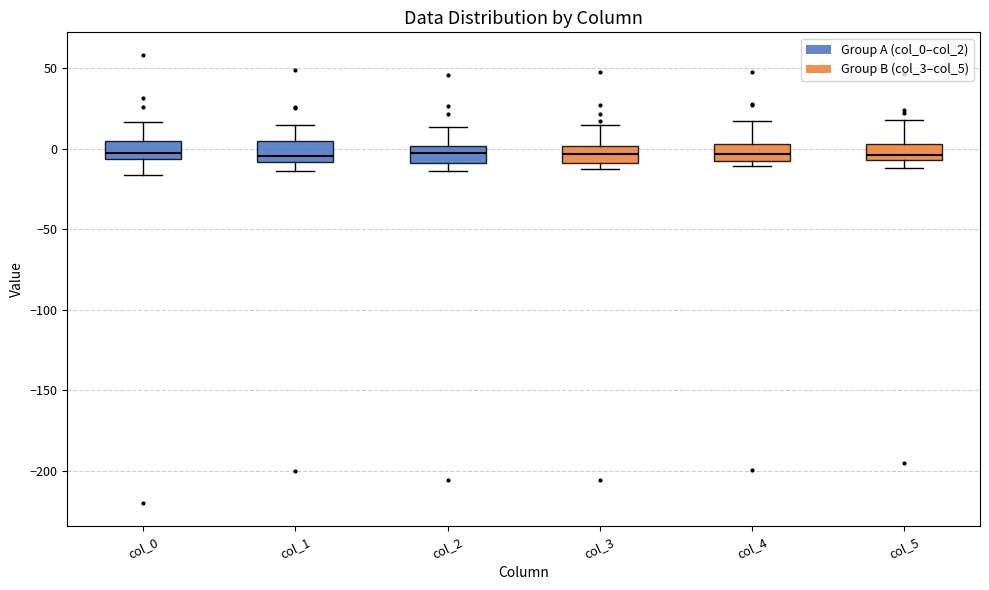

Reading left to right, read every box against the y-axis: the position of its median line, the range the box covers, and the ends of its whiskers. The values are not printed on the chart, so give them approximately, as read against the axis.

col_0: median -5 (just above the box's lower edge), box -5 to 5, whiskers -15 to 15
col_1: median -5, box -10 to 5, whiskers -15 to 15
col_2: median -5, box -10 to 0, whiskers -15 to 15
col_3: median -5, box -10 to 0, whiskers -10 (just below the box's lower edge) to 15
col_4: median -5 (inside the box), box -5 to 5, whiskers -10 to 15
col_5: median -5 (just above the box's lower edge), box -5 to 5, whiskers -10 to 20